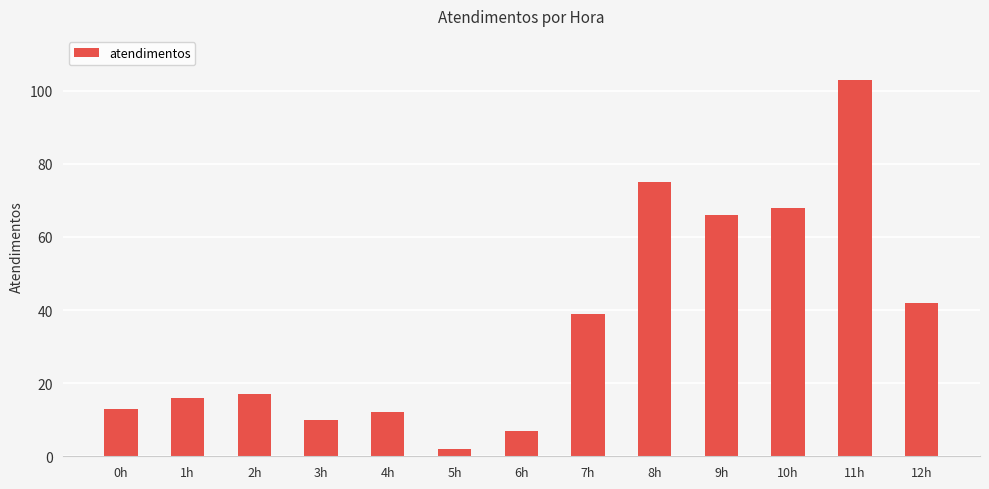

What is the difference between the maximum and second lowest values?

96